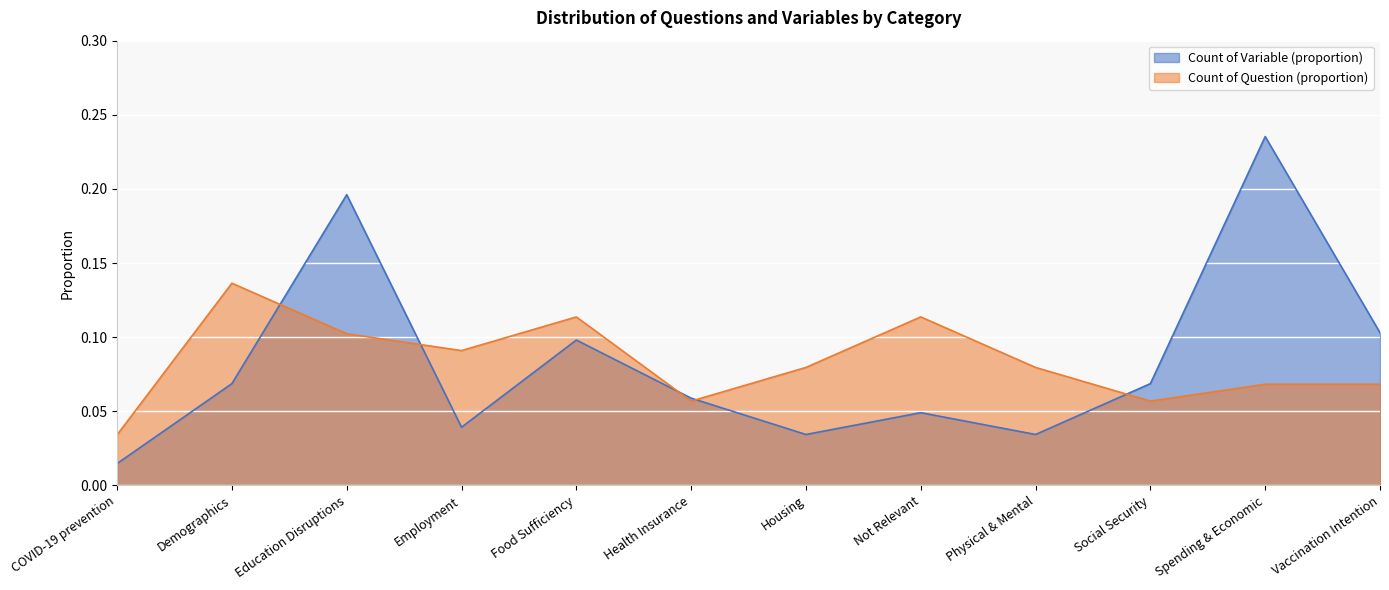

True or false: Count of Variable (proportion) has a value of 0.0 at Demographics.

False